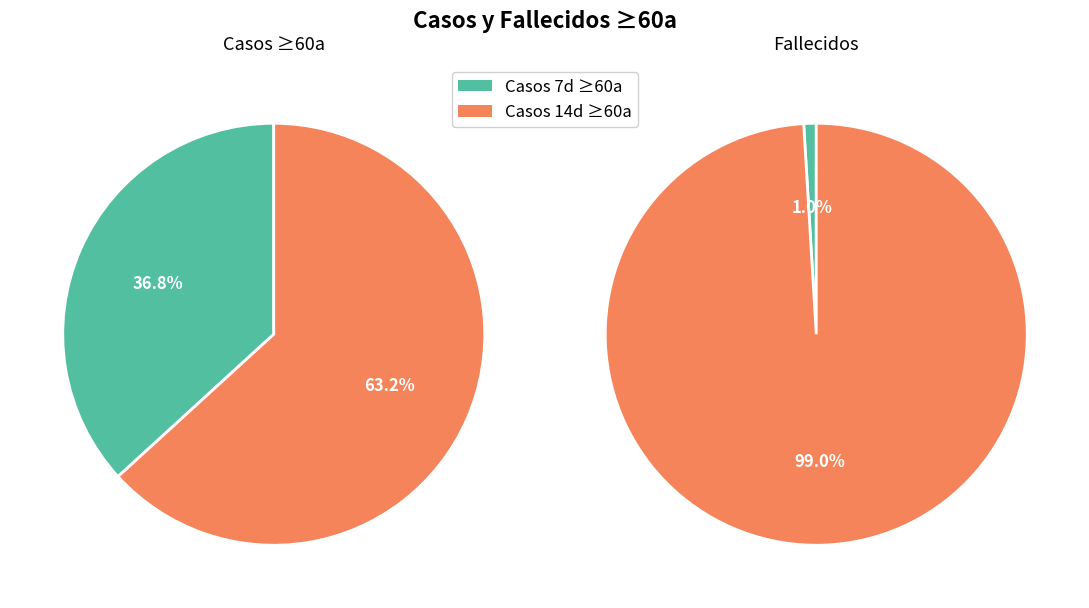

Count the number of slices in the pie.

4